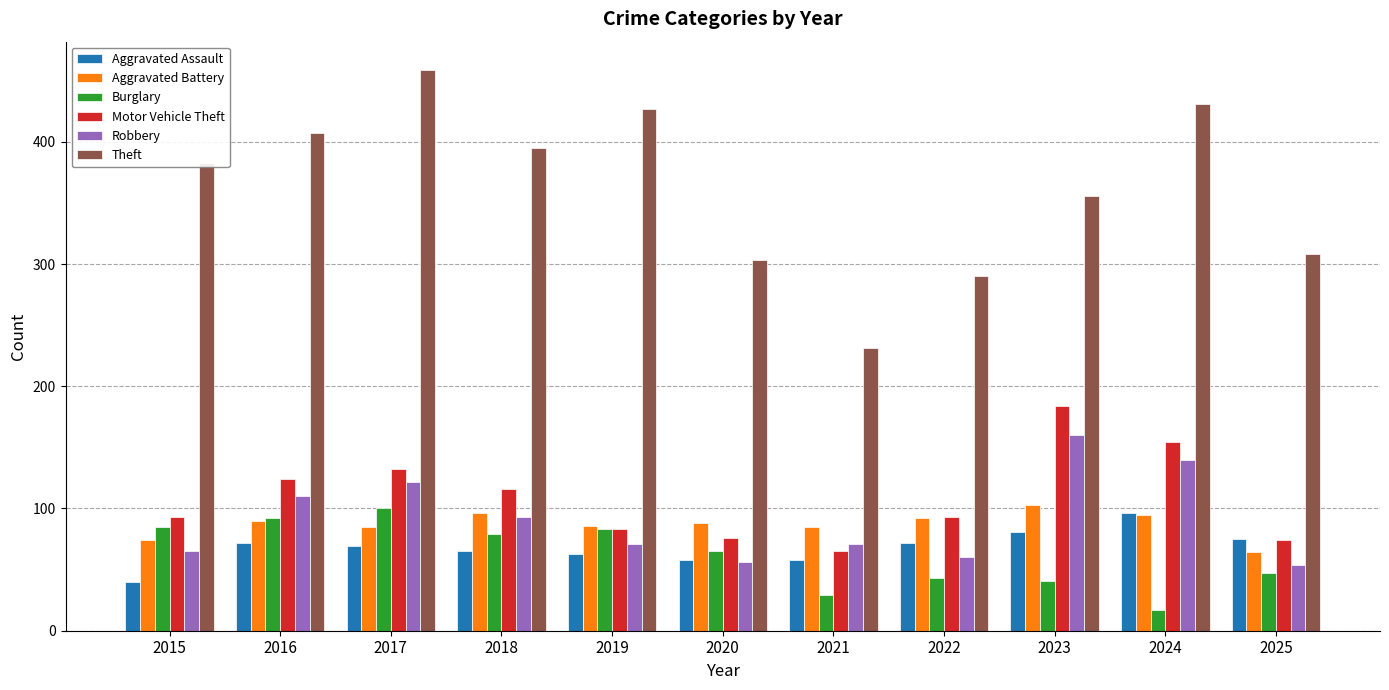

How many values in the Aggravated Assault series are below 69?

5